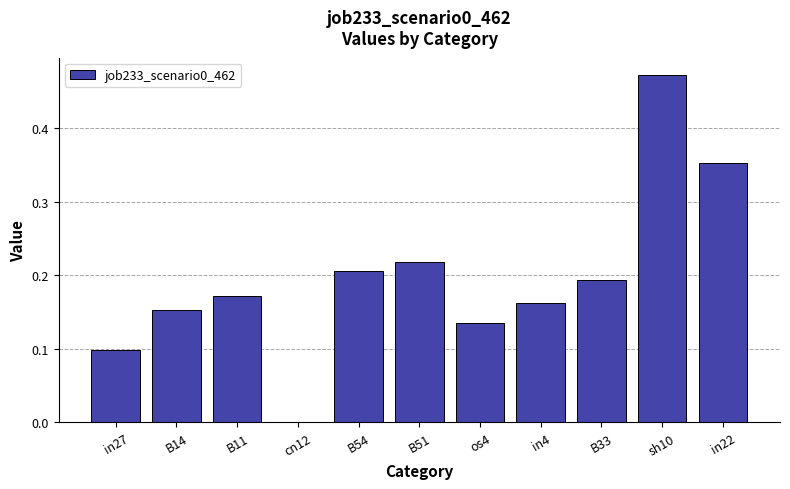

Which has a higher value, in4 or B54?

B54